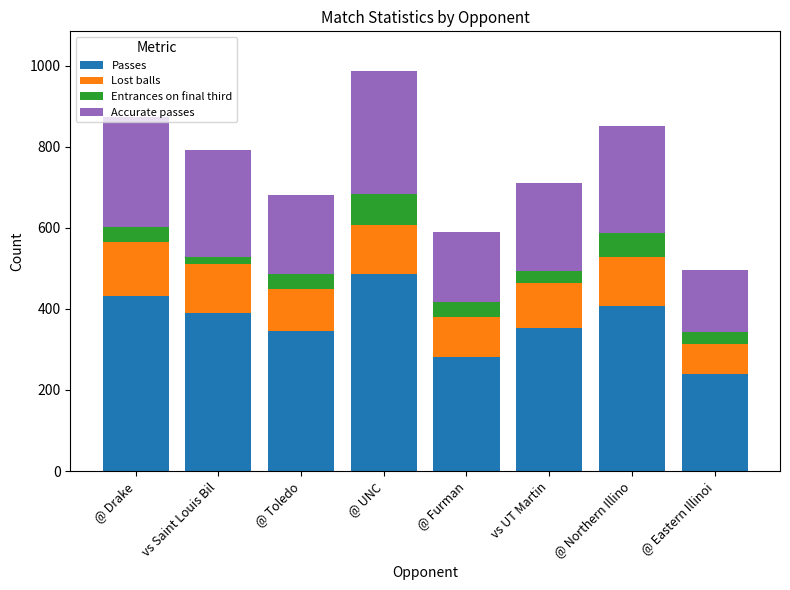

At which category is the sum across all series the highest?

@ UNC